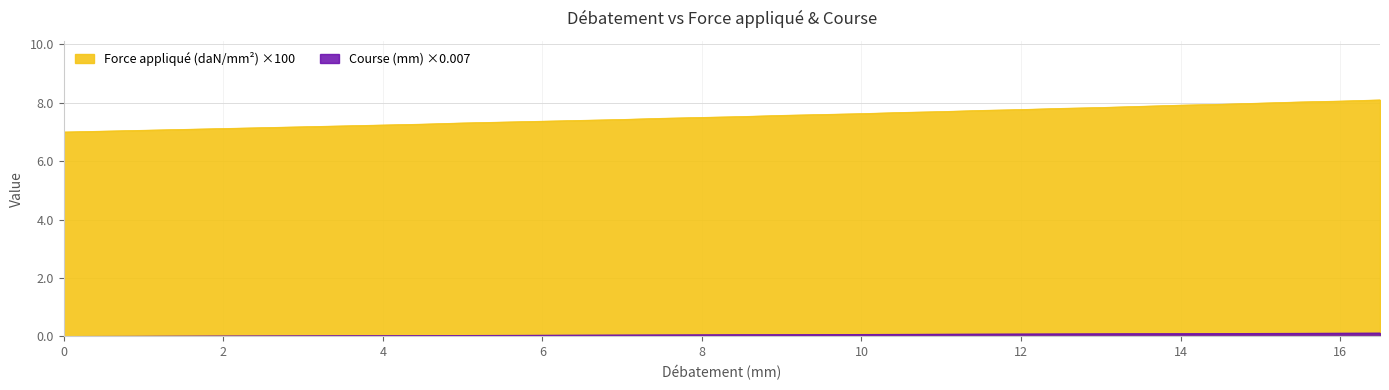

Between 5 and 3, which is larger?

5